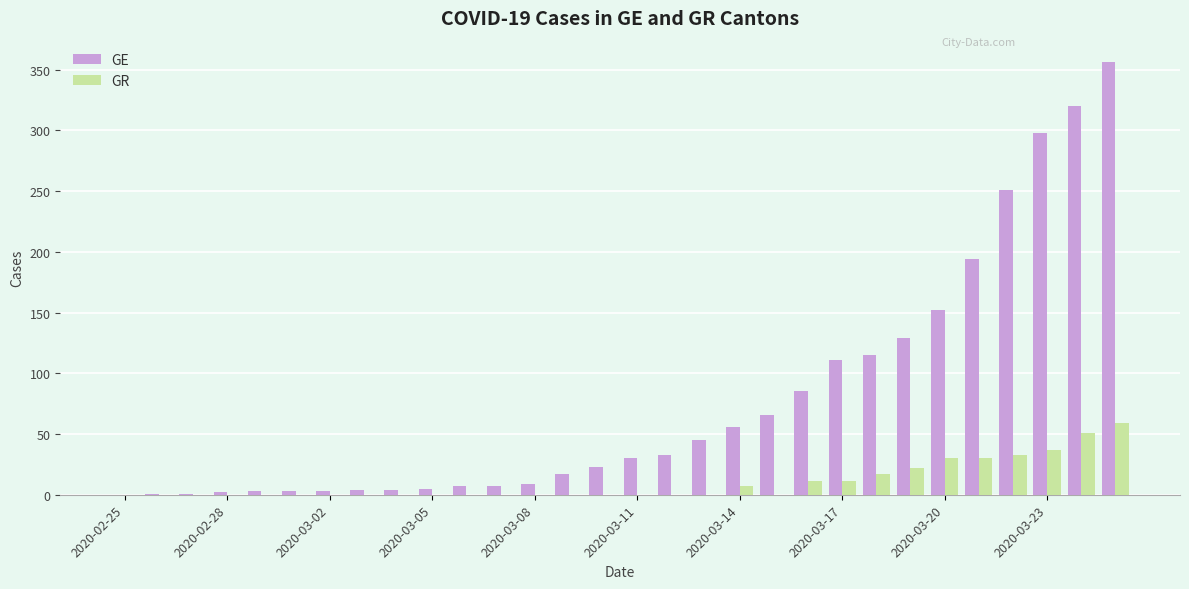

What is the greatest value displayed?

356